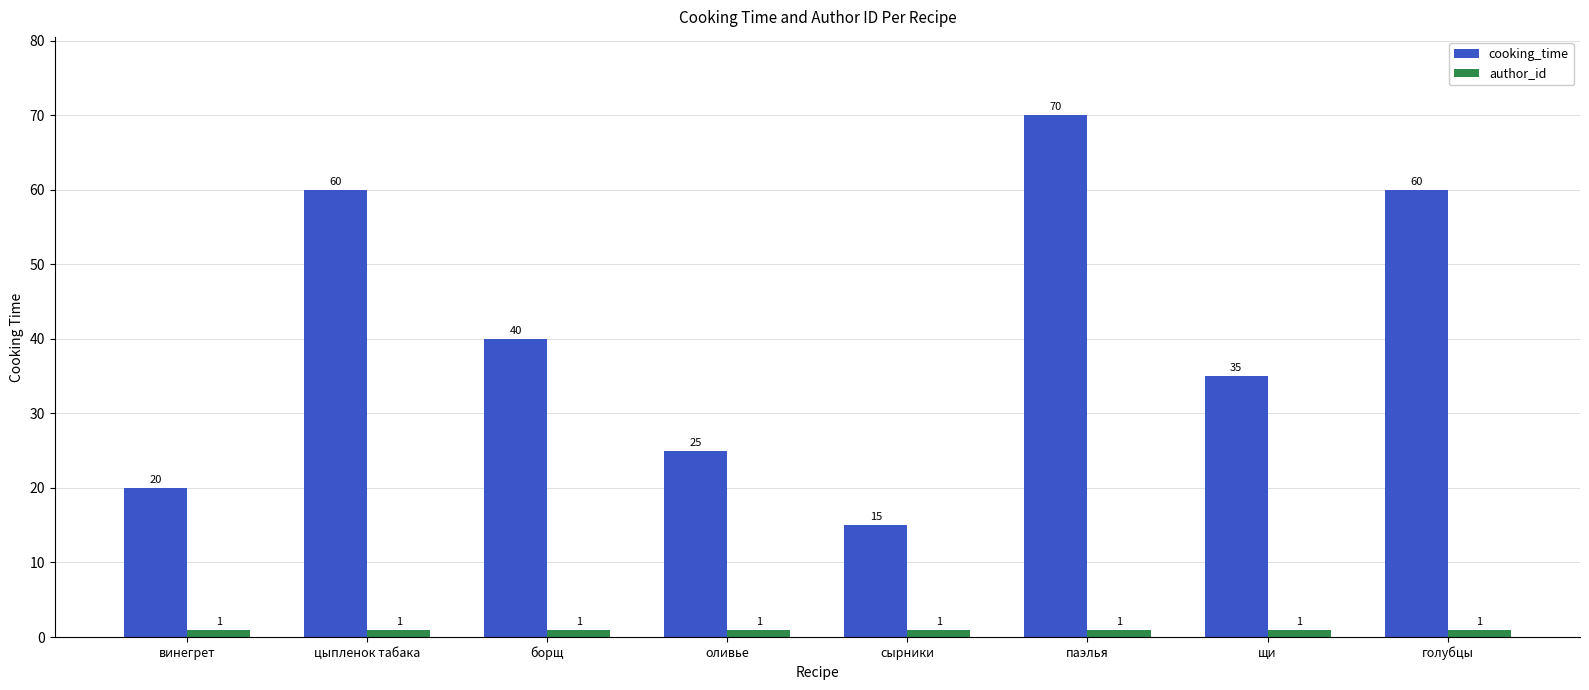

Are the bars horizontal?

No